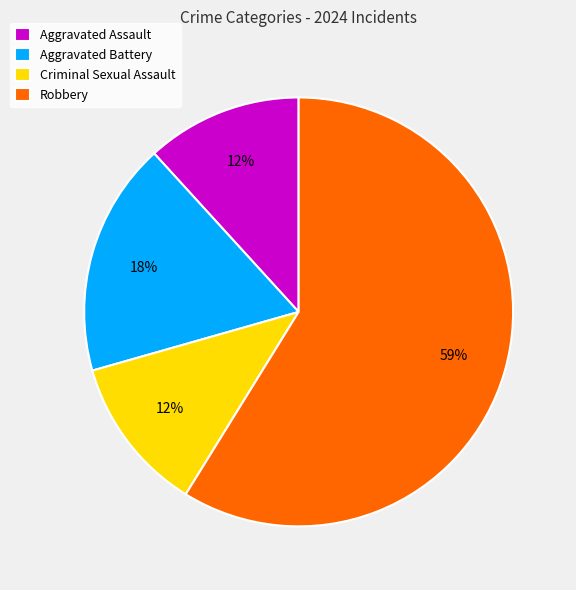

To the nearest percent, what percentage of the pie is Criminal Sexual Assault?

12%